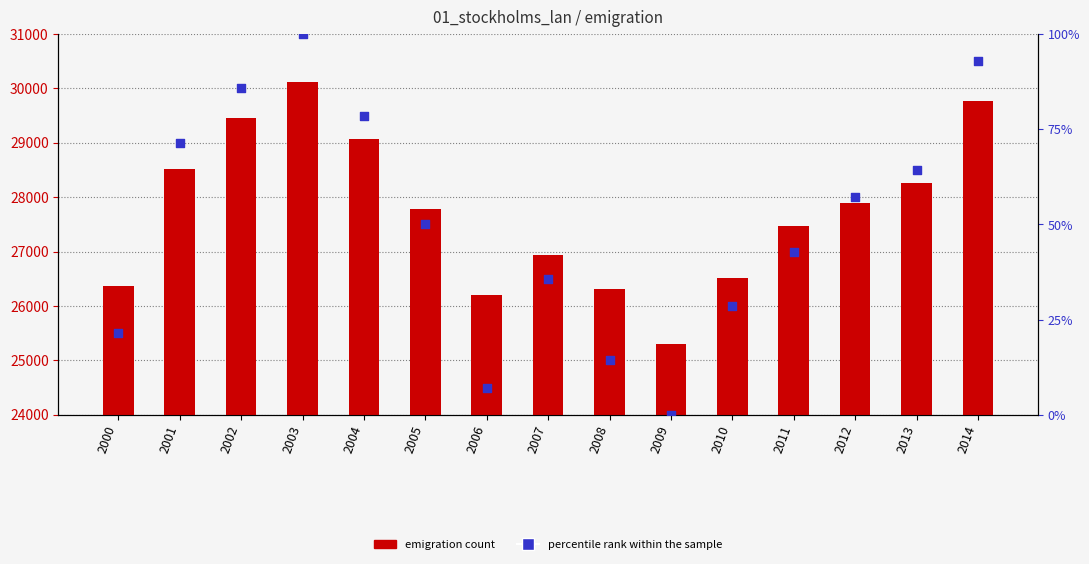

At how many categories does at least one series exceed 28698?

4